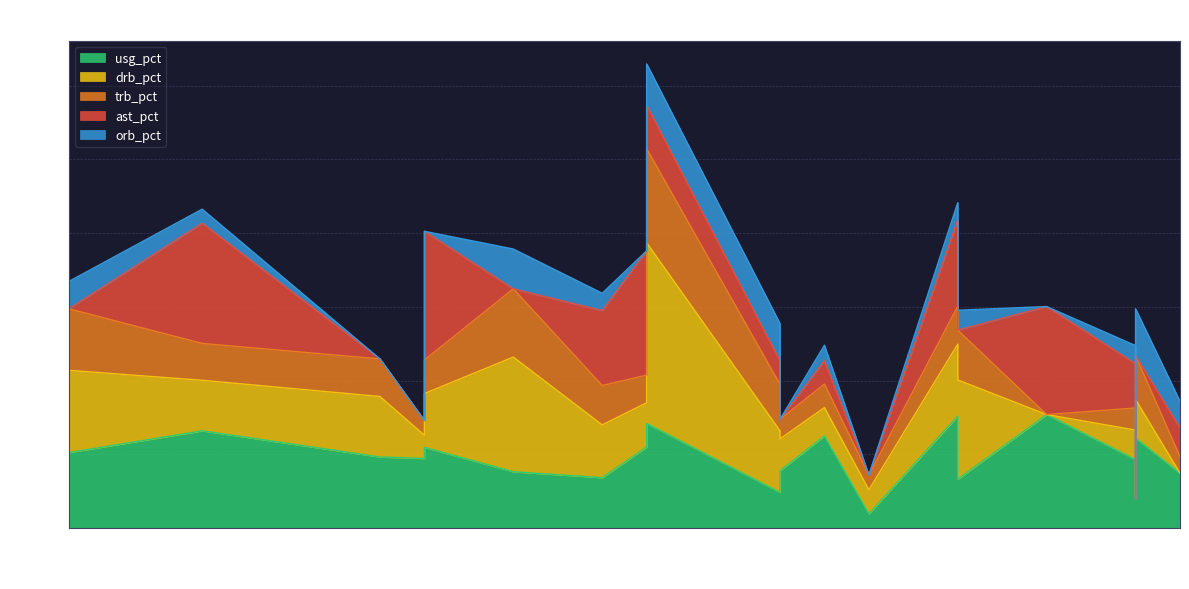

At which label is ast_pct closest to 17?

90